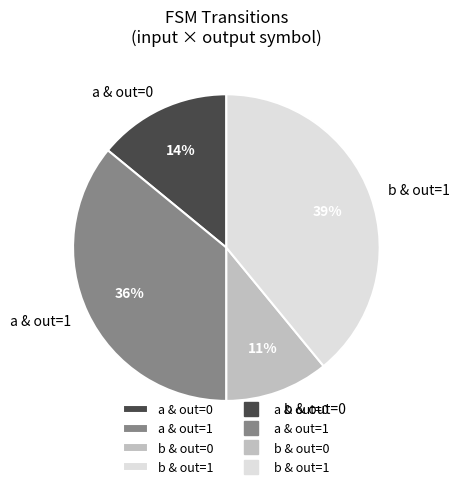

To the nearest percent, what is the difference between the largest and smallest slice percentages?

28%